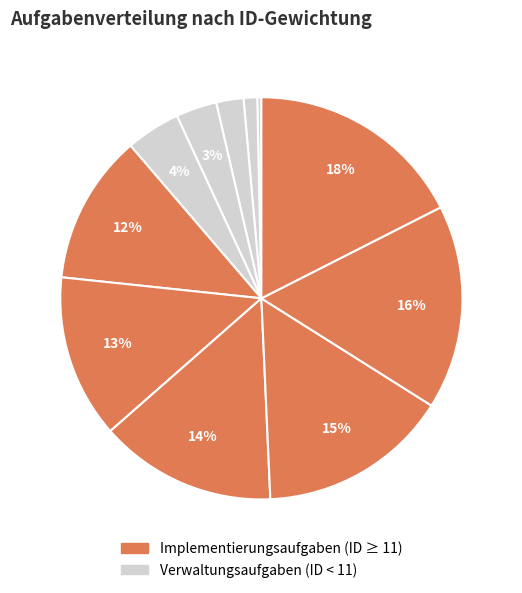

How many slices are in this pie chart?

11